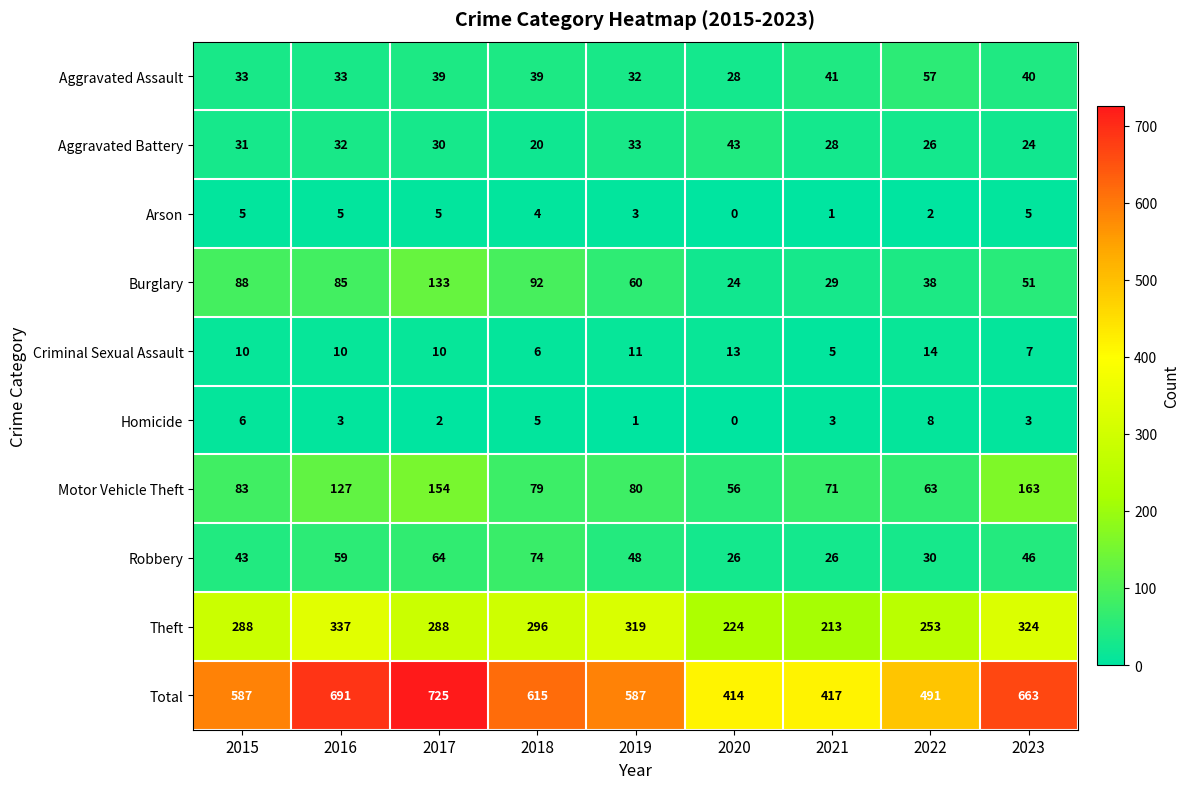

At 2016, list the series in order from largest to smallest.

Total, Theft, Motor Vehicle Theft, Burglary, Robbery, Aggravated Assault, Aggravated Battery, Criminal Sexual Assault, Arson, Homicide